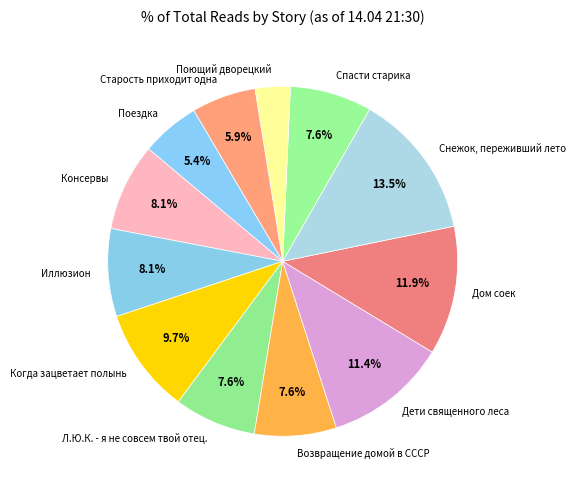

What percentage do Дом соек and Л.Ю.К. - я не совсем твой отец. together represent?

19.5%